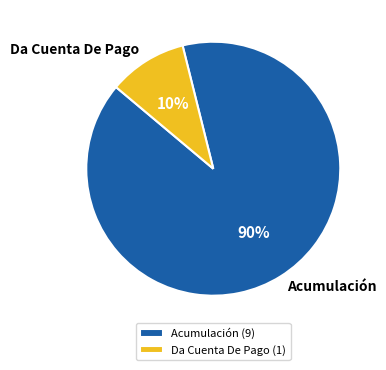

What percentage is the Da Cuenta De Pago slice, to the nearest percent?

10%